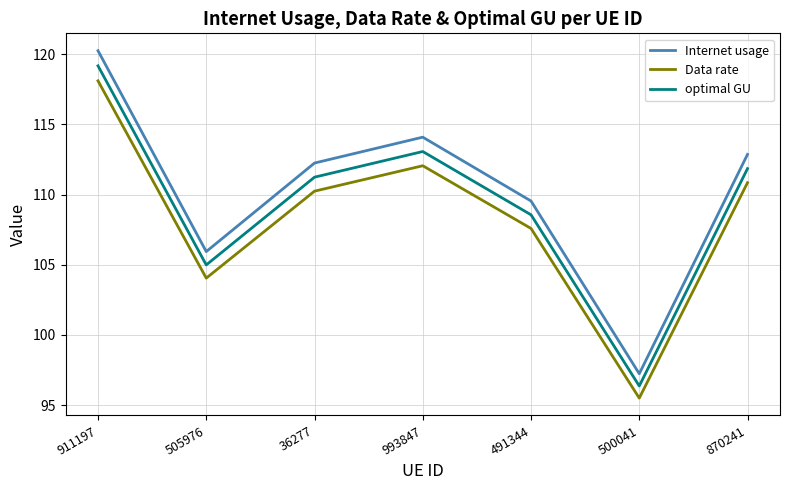

What position from the left is 870241?

7